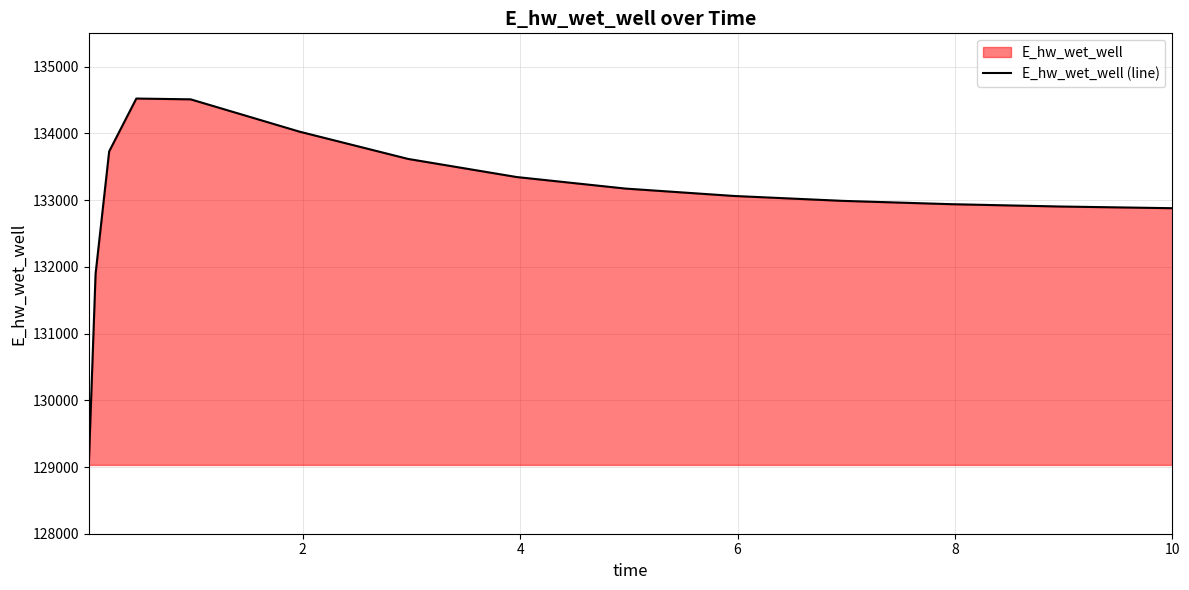

True or false: the data has more than 0 interior local peaks.

True